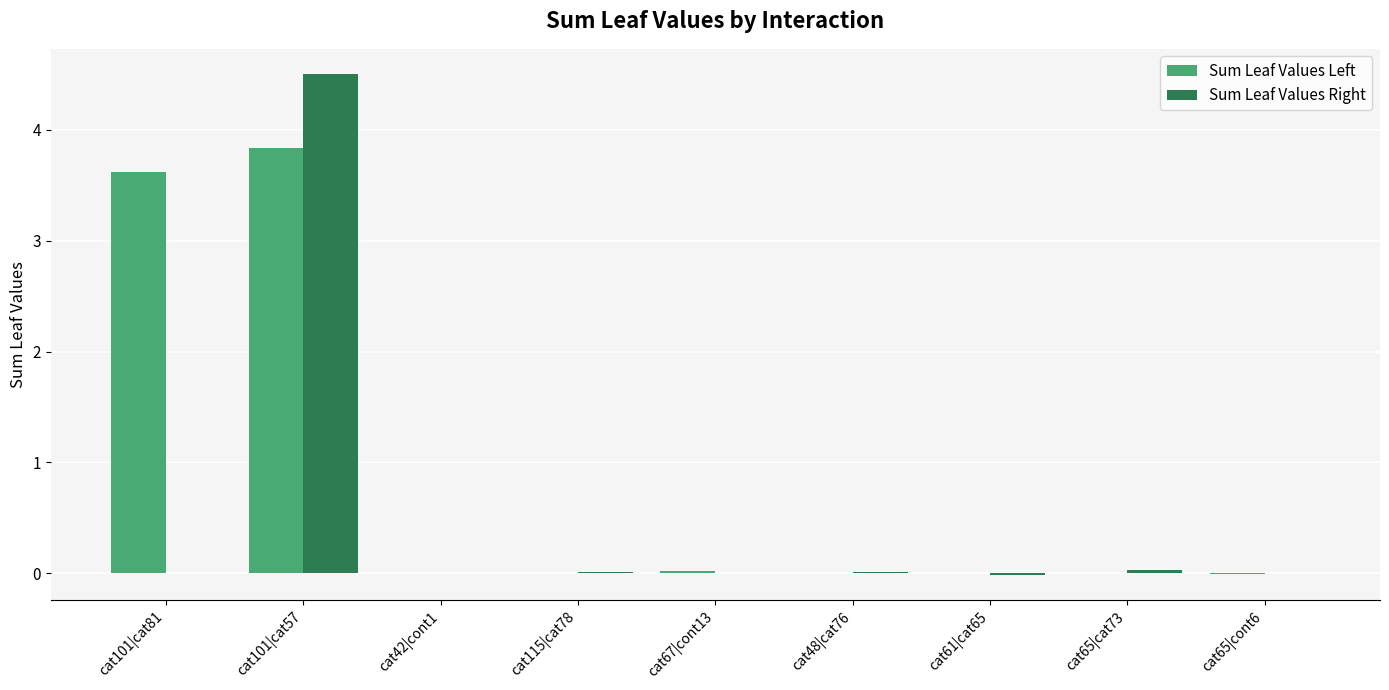

What is the total value across all series at cat101|cat81?

3.6